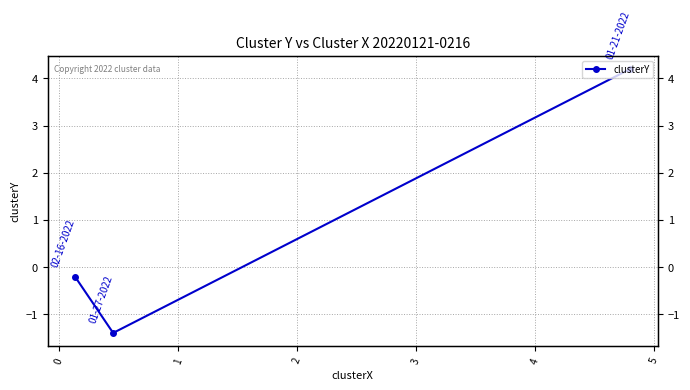

What position from the left is 0?

2